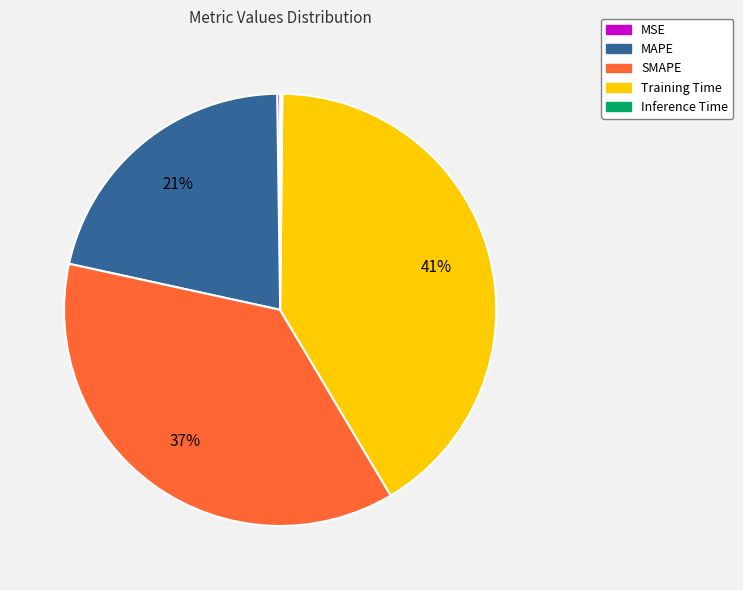

To the nearest percent, what percentage of the pie is Training Time?

41%